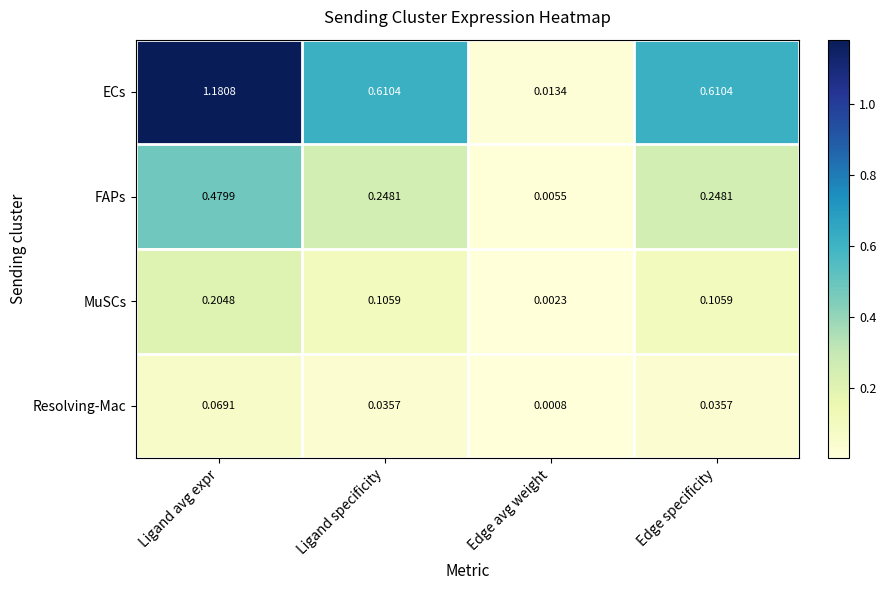

Between Ligand avg expr and Edge specificity, which series saw the biggest shift?

ECs